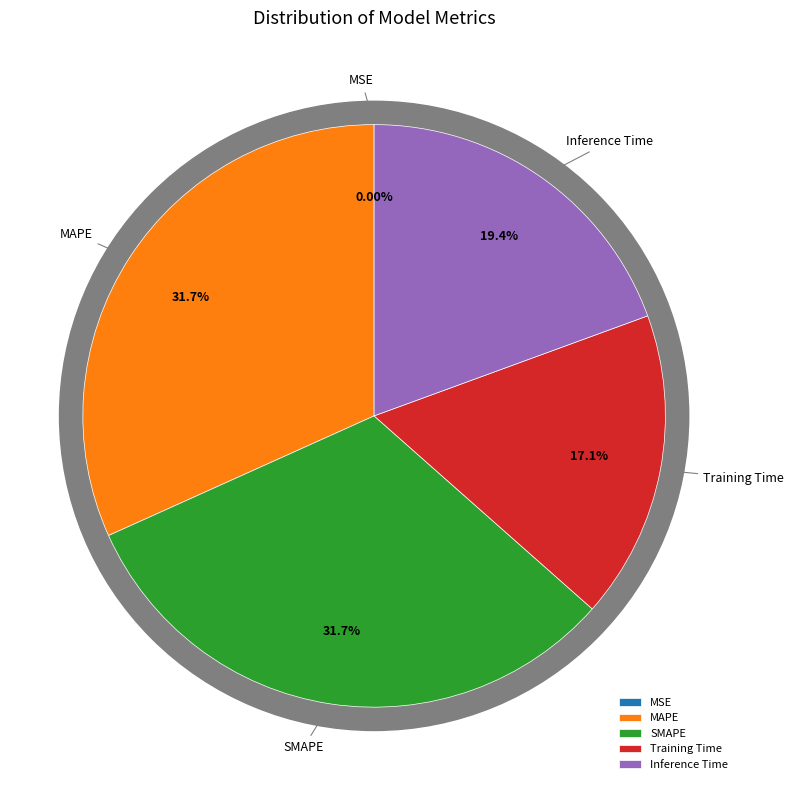

Combined, what portion of the pie is MAPE and Training Time?

48.8%